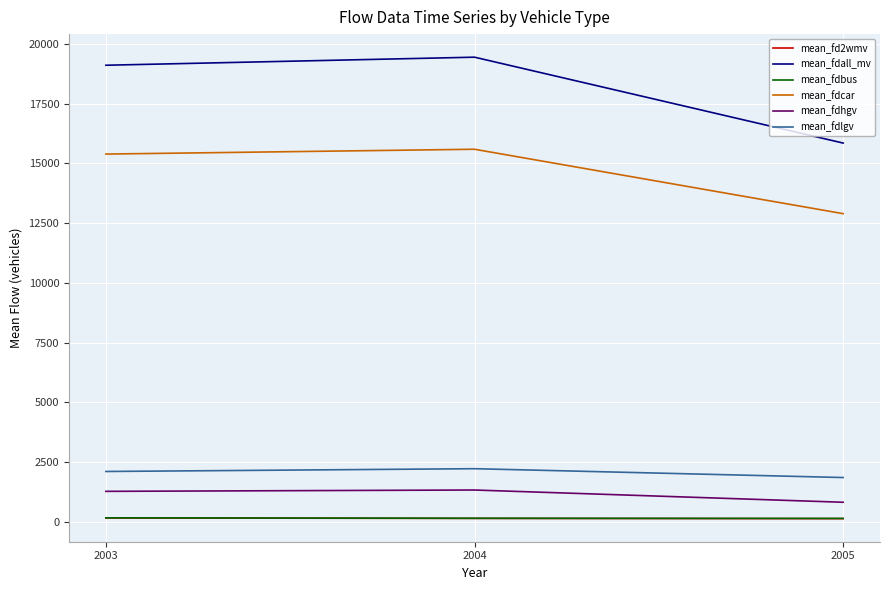

What is the minimum value for mean_fdall_mv?

15853.6